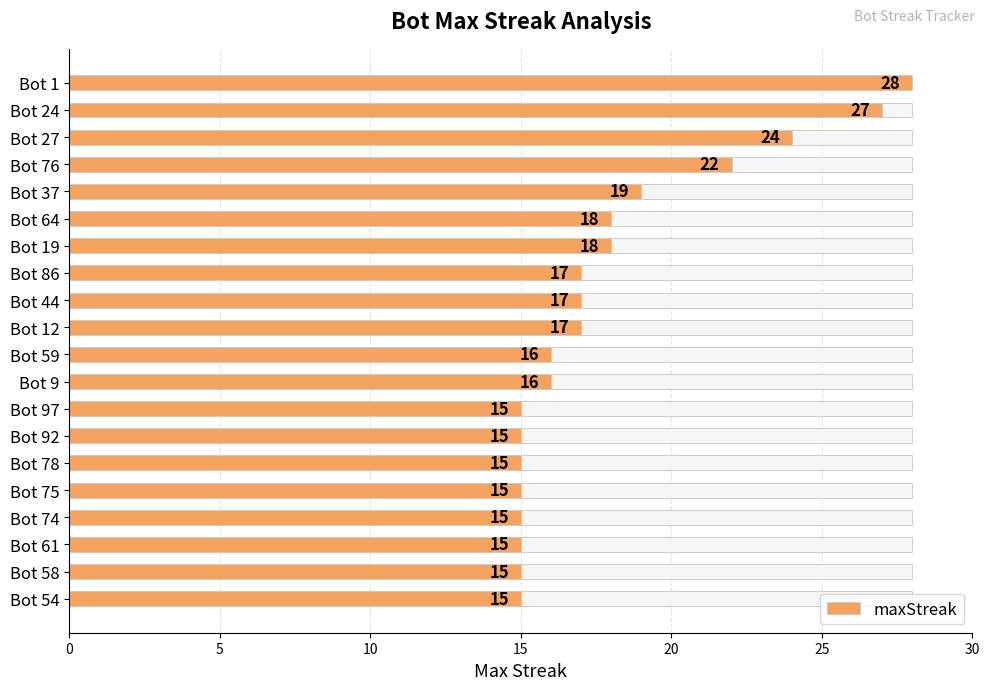

What is the maximum value shown in the chart?

28